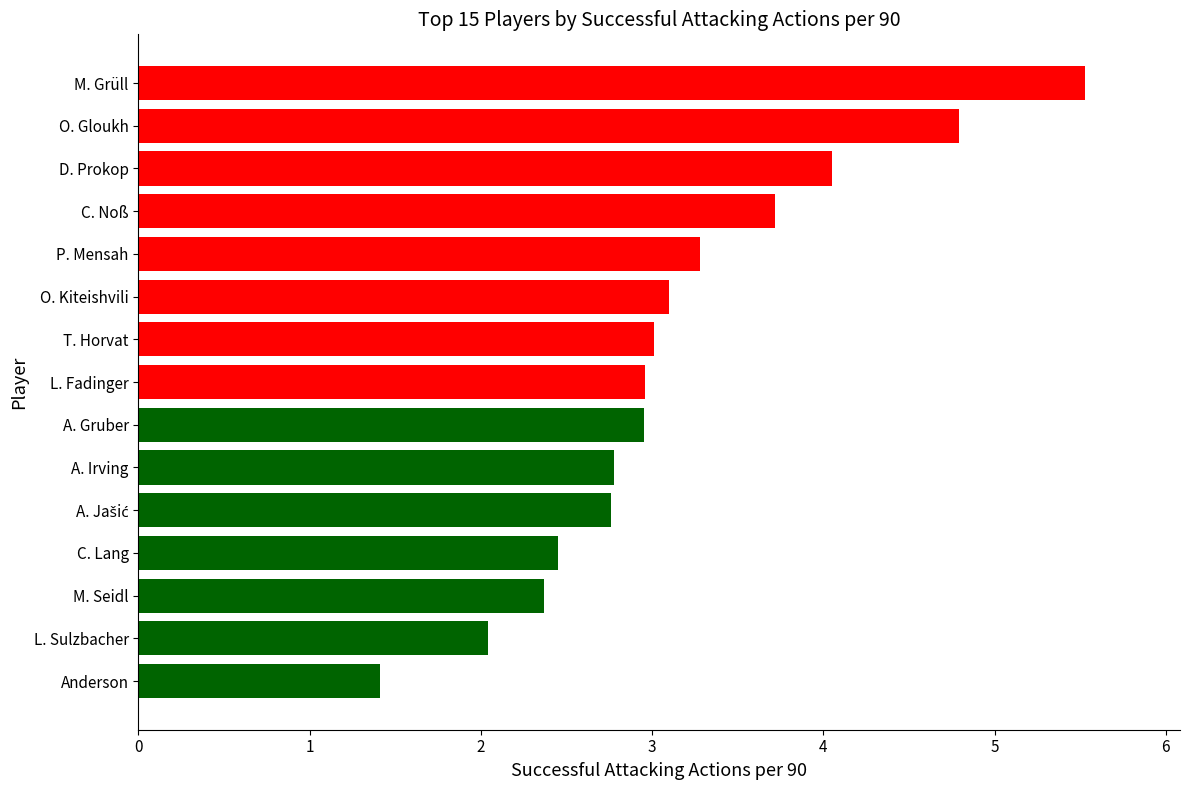

True or false: the data shows 1.6 at O. Kiteishvili.

False